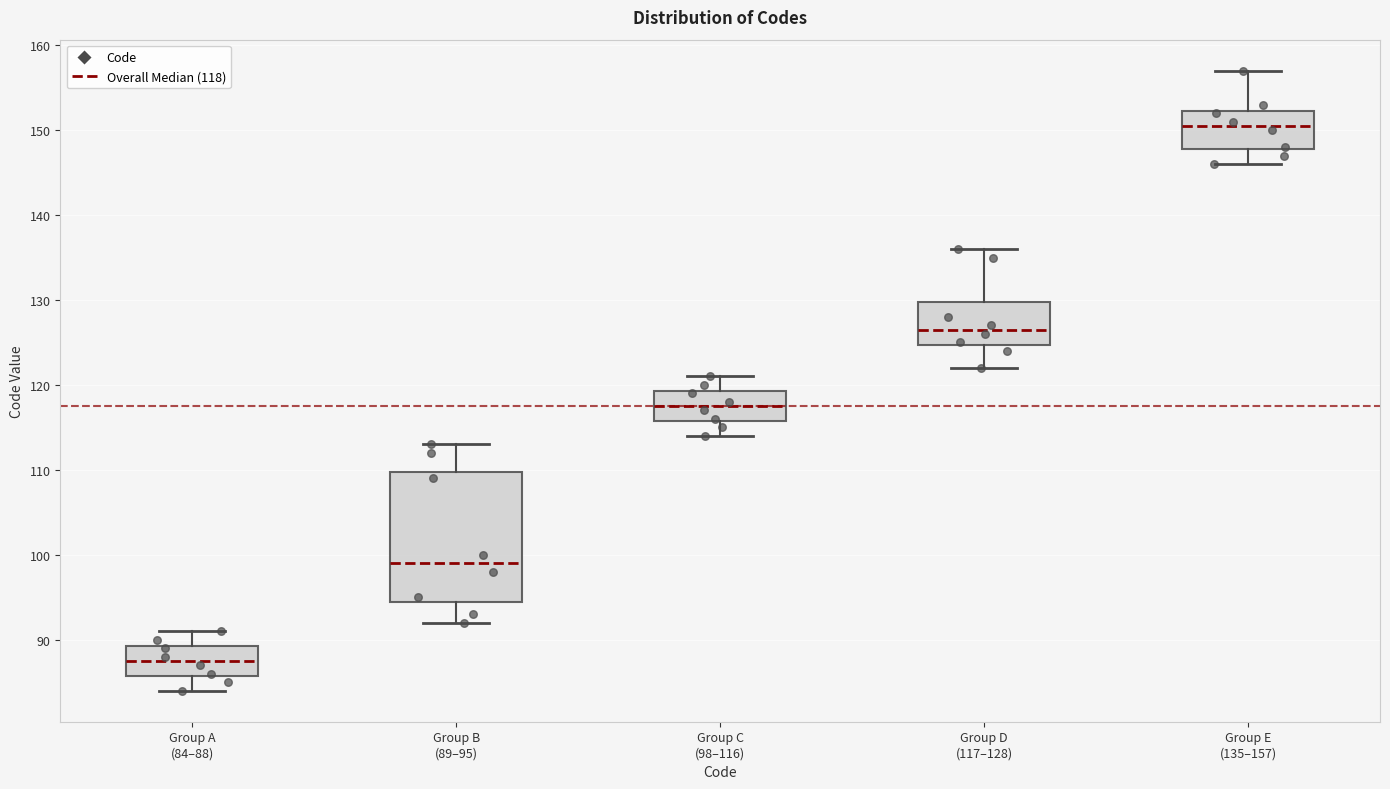

Reading left to right, read every box against the y-axis: the position of its median line, the range the box covers, and the ends of its whiskers. The values are not printed on the chart, so give them approximately, as read against the axis.

Group A (84–88): median 88, box 86 to 89, whiskers 84 to 91
Group B (89–95): median 99, box 95 to 110, whiskers 92 to 113
Group C (98–116): median 118, box 116 to 119, whiskers 114 to 121
Group D (117–128): median 127, box 125 to 130, whiskers 122 to 136
Group E (135–157): median 151, box 148 to 152, whiskers 146 to 157